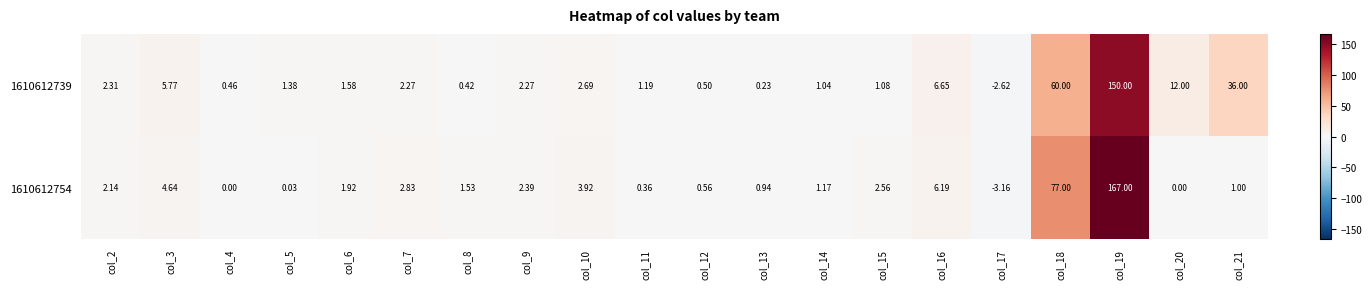

How many data points in 1610612754 are less than 1?

7